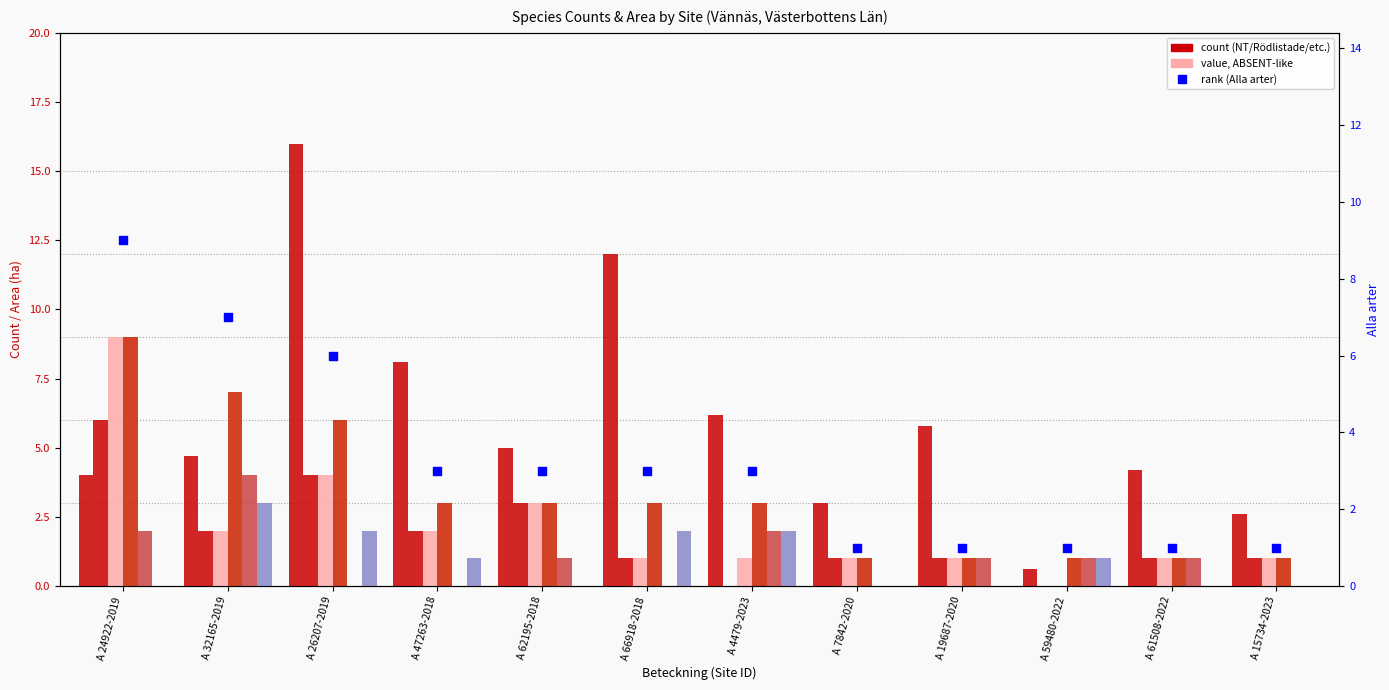

Which series contains the lowest Y value?

NT